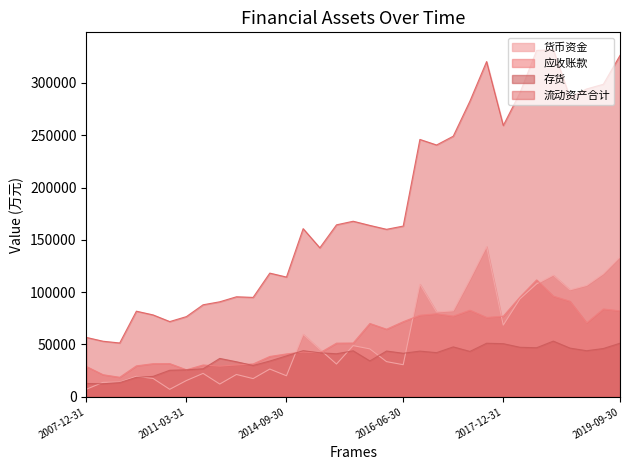

Is the value of 存货 at 2016-12-31 greater than the value of 货币资金 at 2007-12-31?

Yes